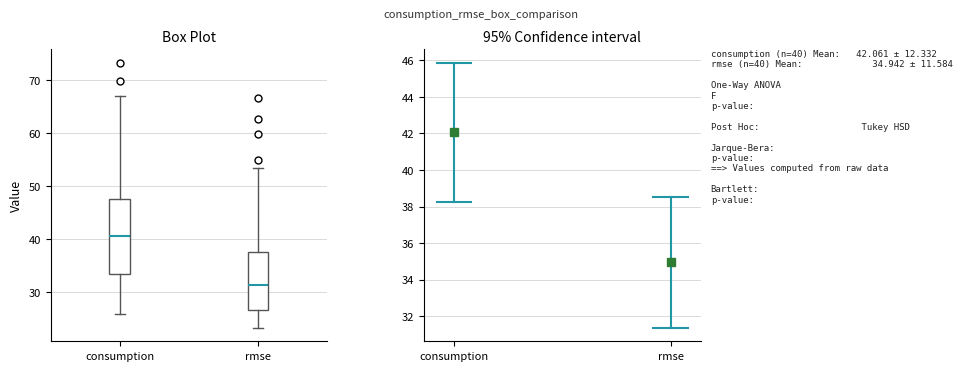

Comparing the boxes themselves (not the whiskers), which one is the tallest?

consumption